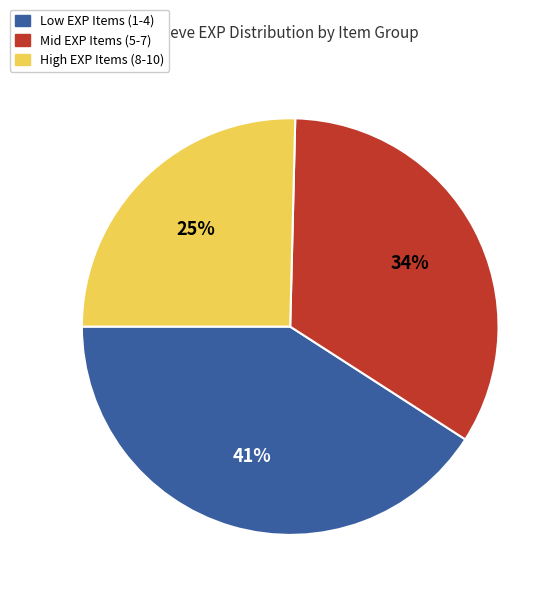

How many slices are in this pie chart?

3